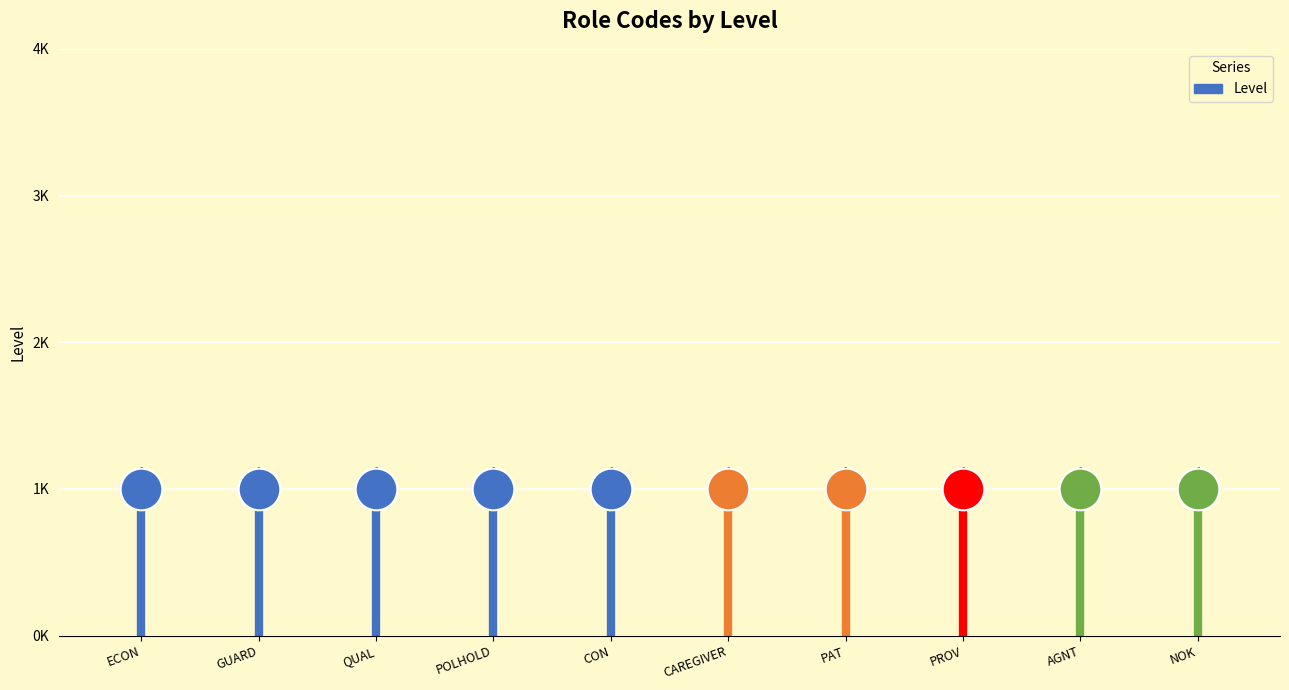

Which has a higher value, ECON or ECON?

ECON